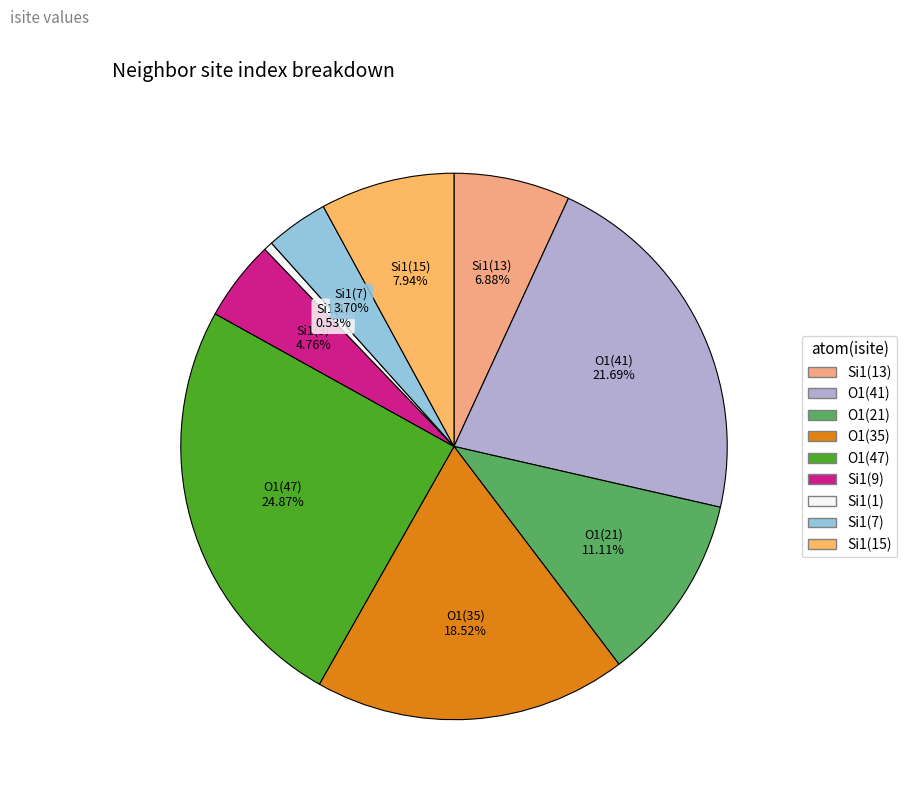

How many slices are in this pie chart?

9